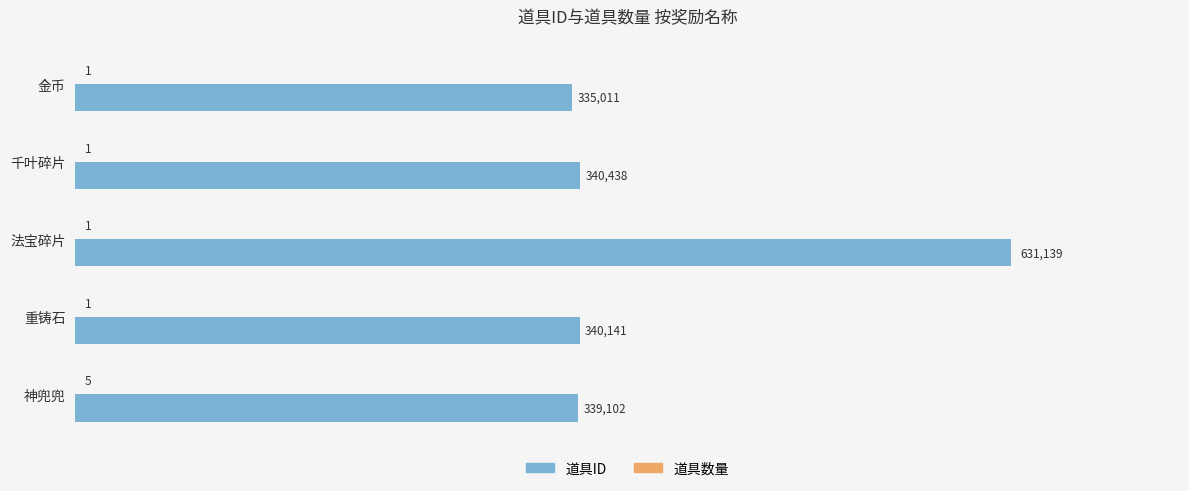

What is the highest value of the 道具ID series?

631139